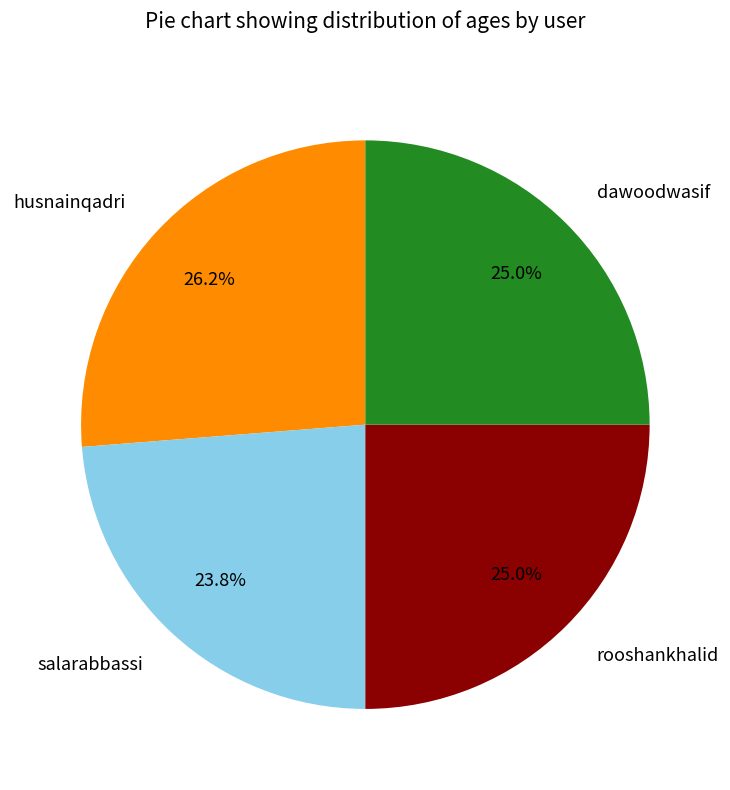

Does rooshankhalid account for over 50% of the chart?

No